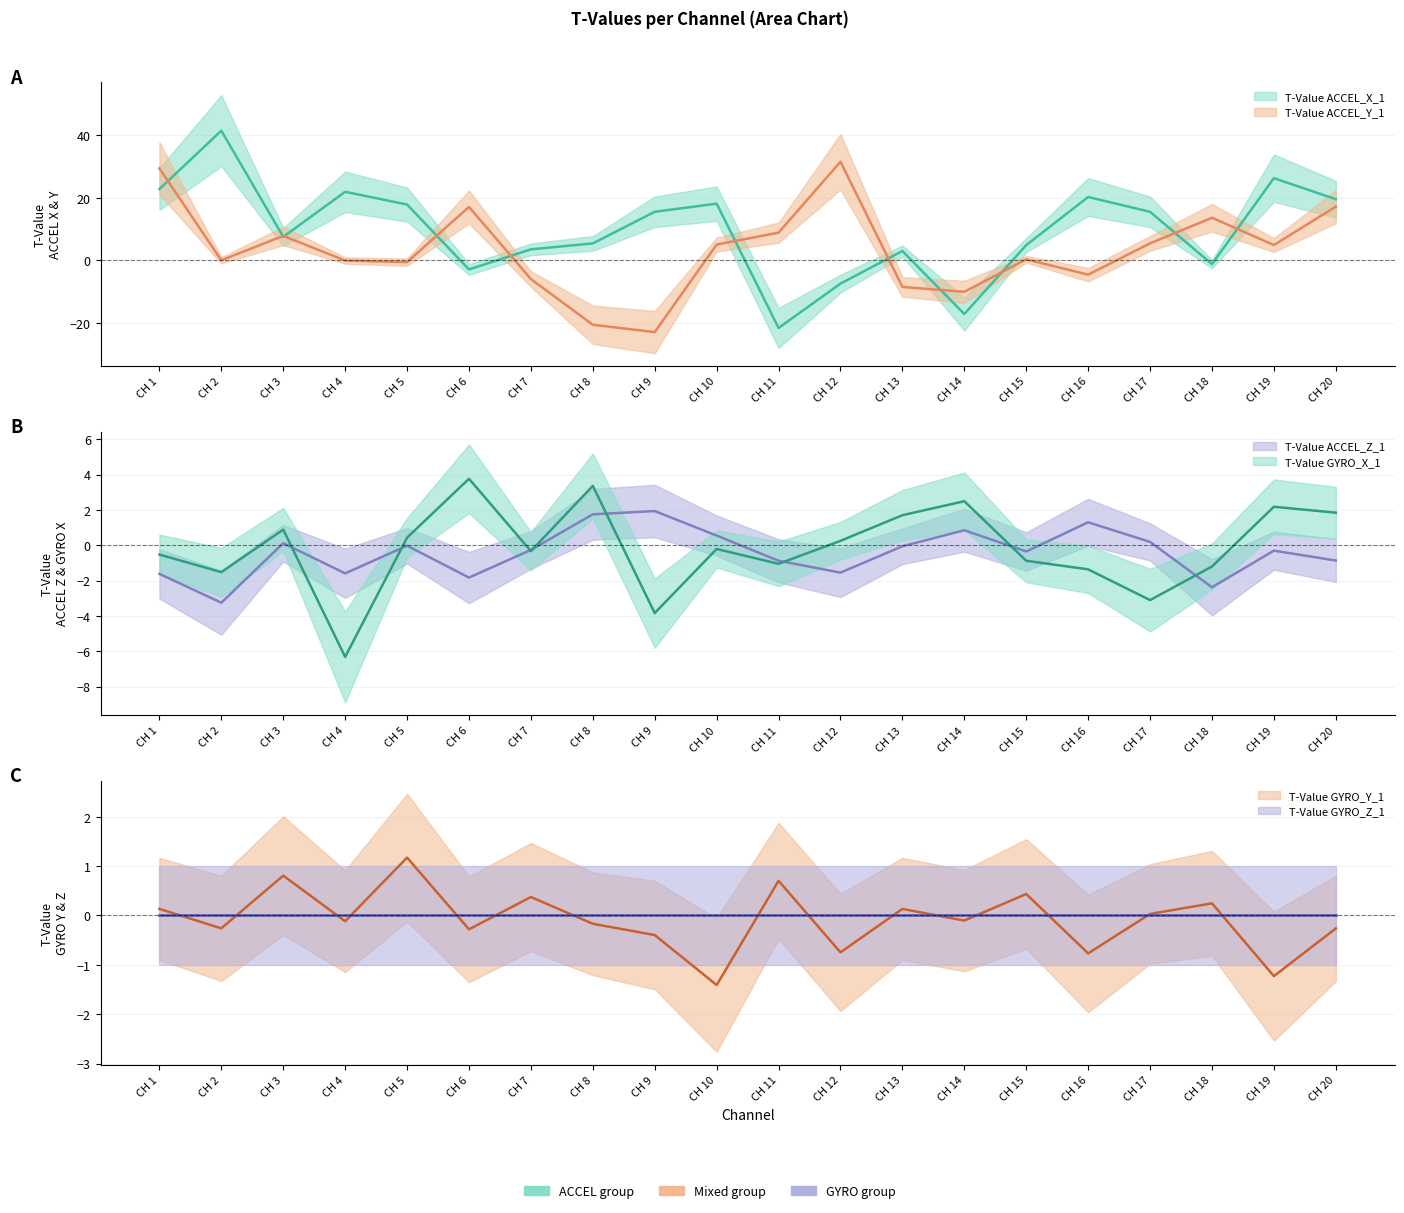

At which label is T-Value ACCEL_X_1 closest to 9?

CH 3